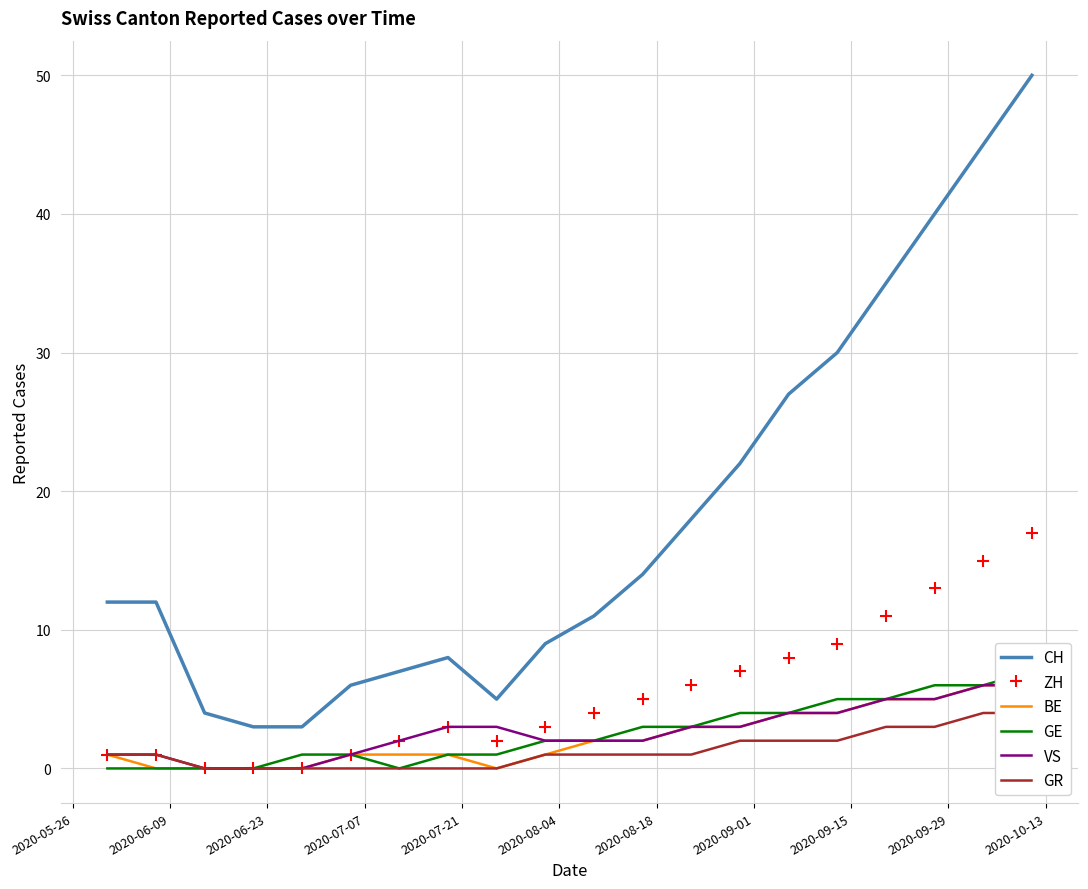

Rank the series by their maximum value, from highest to lowest.

CH, ZH, GE, BE, VS, GR